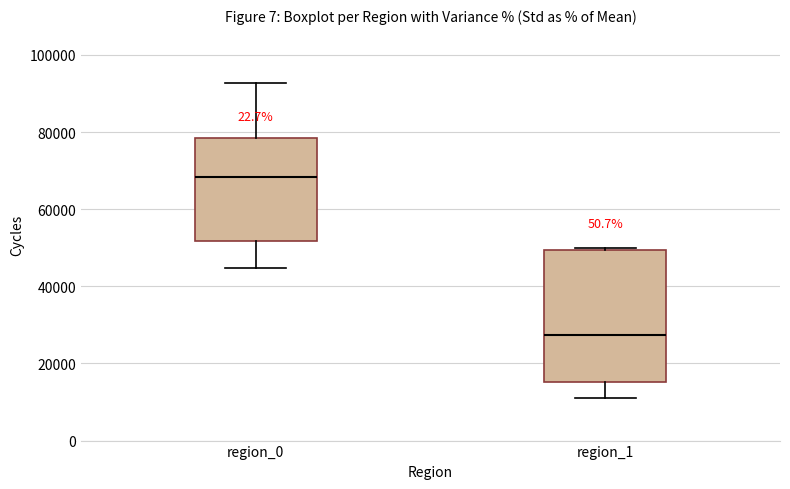

Where does the lower whisker of the box for region_1 end on the y-axis? The values are not printed on the chart, so give them approximately, as read against the axis.

12000